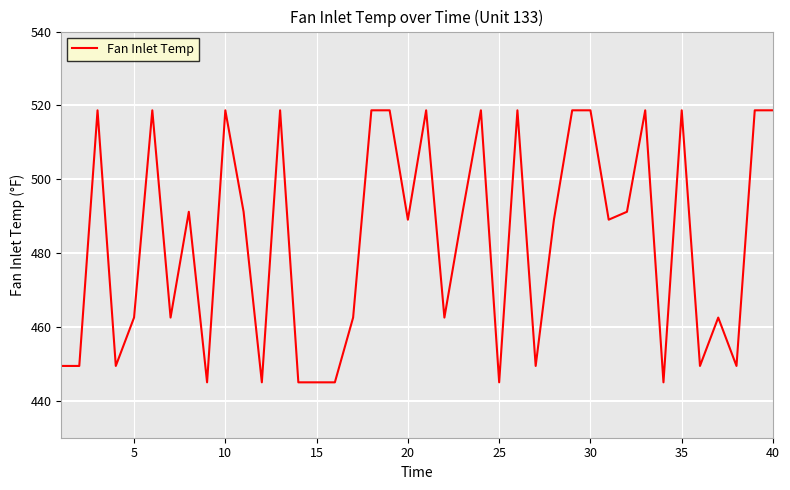

Reading left to right, transcribe all the data shown in this chart.

449.4	449.4	518.7	449.4	462.5	518.7	462.5	491.2	445.0	518.7	491.2	445.0	518.7	445.0	445.0	445.0	462.5	518.7	518.7	489.1	518.7	462.5	491.2	518.7	445.0	518.7	449.4	489.1	518.7	518.7	489.1	491.2	518.7	445.0	518.7	449.4	462.5	449.4	518.7	518.7